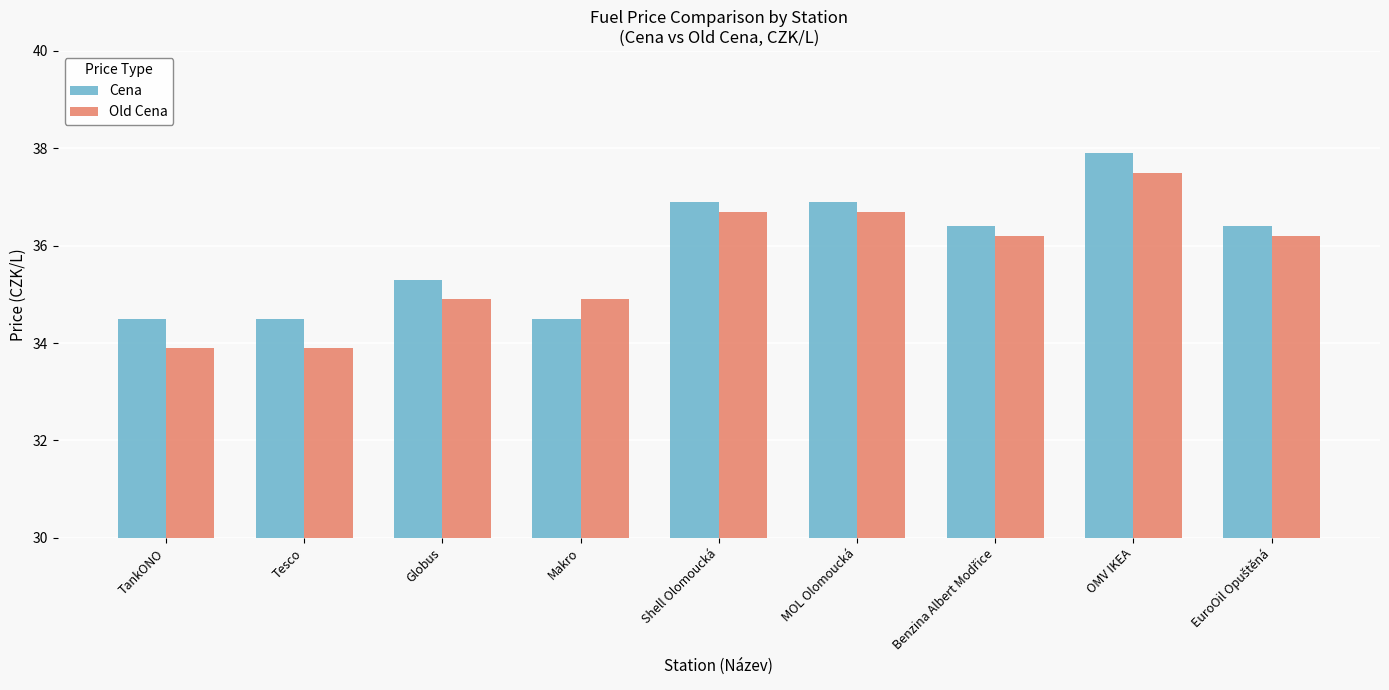

Are the bars horizontal?

No